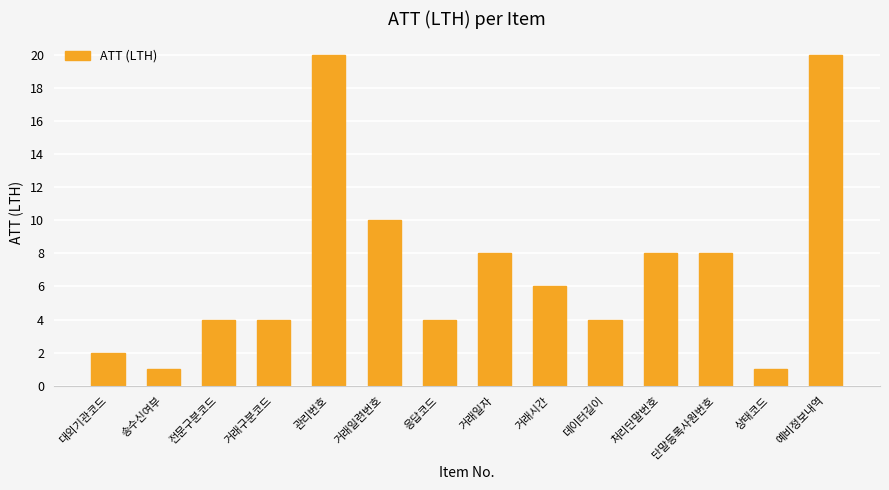

What is the smallest value displayed?

1